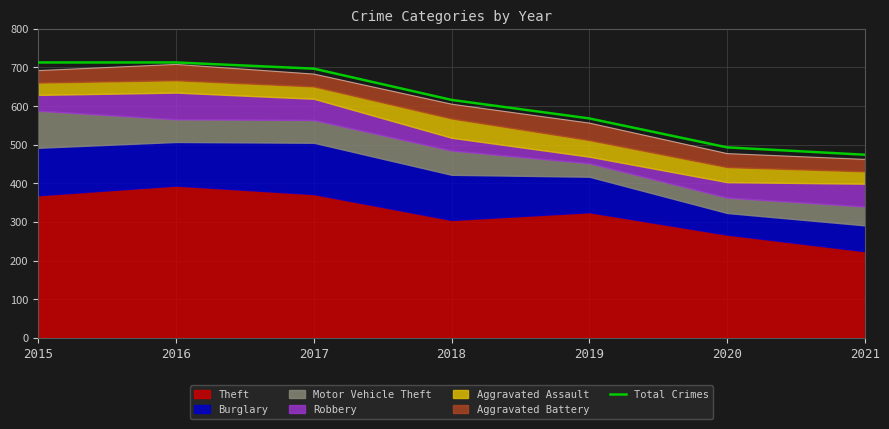

Reading right to left, transcribe all the data shown in this chart.

474	493	568	616	697	713	713